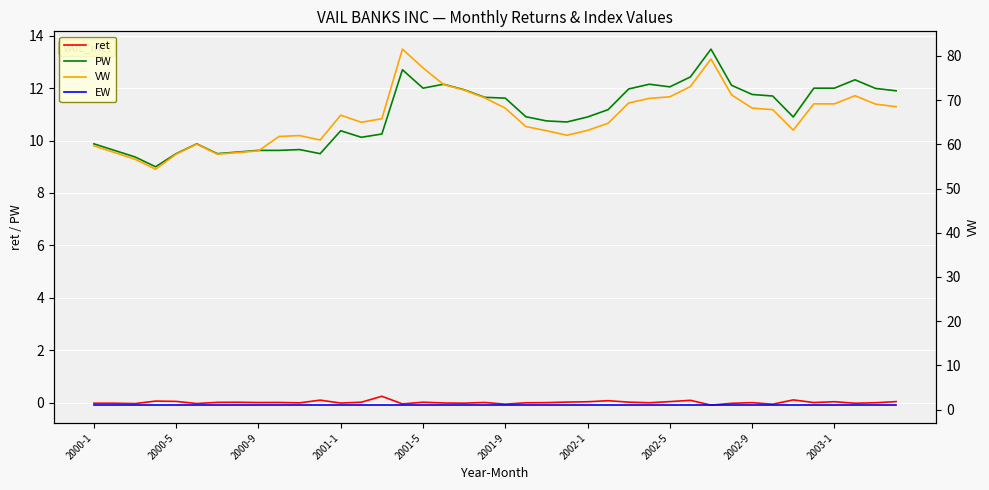

Count the number of data series in this chart.

4